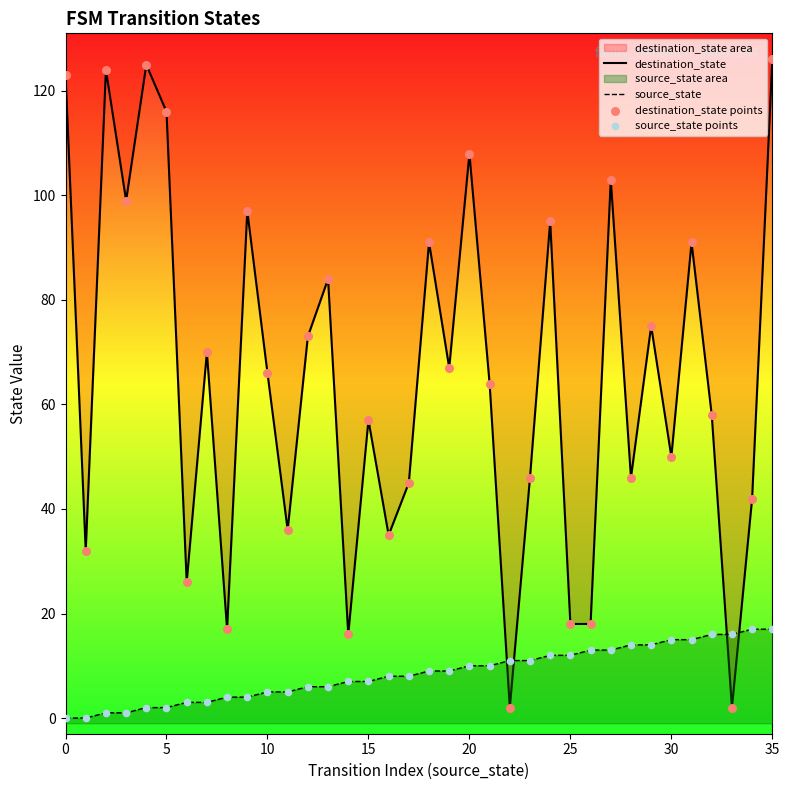

Which series reaches the maximum Y coordinate?

destination_state